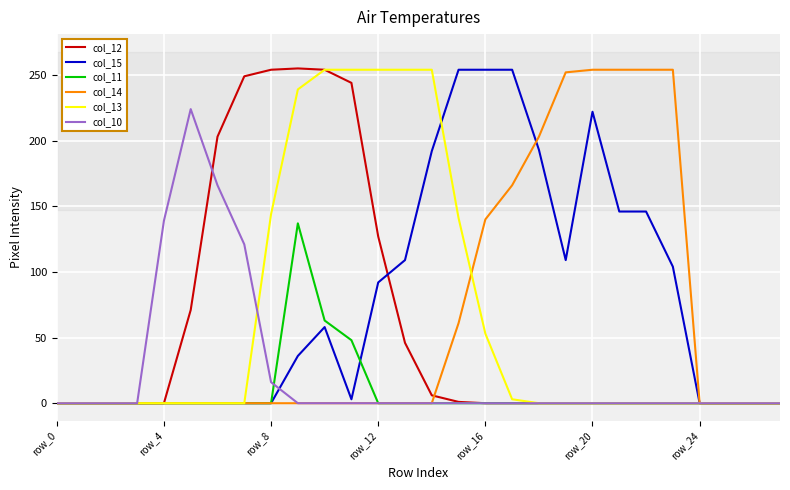

What is the maximum value shown in the chart?

255